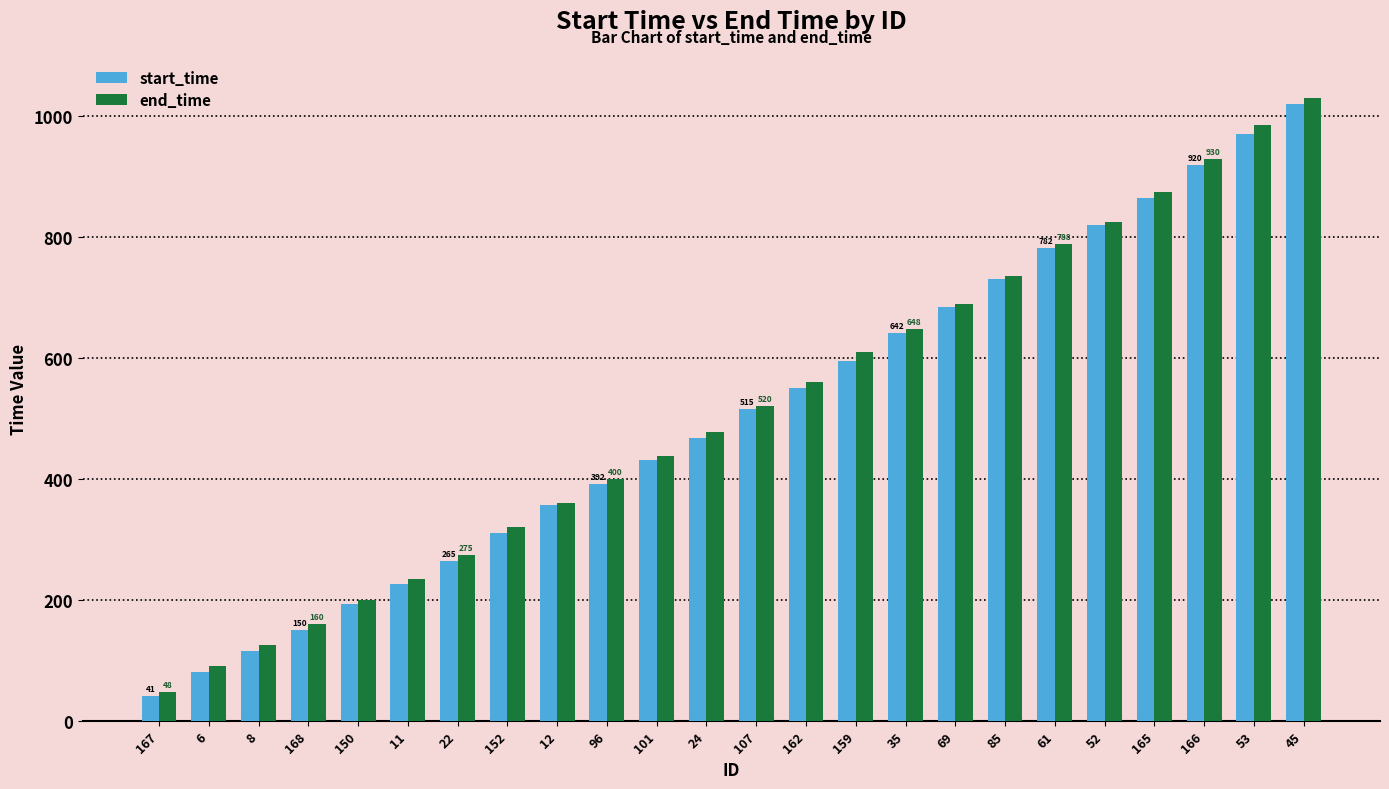

What is the sum of all start_time values?

12124